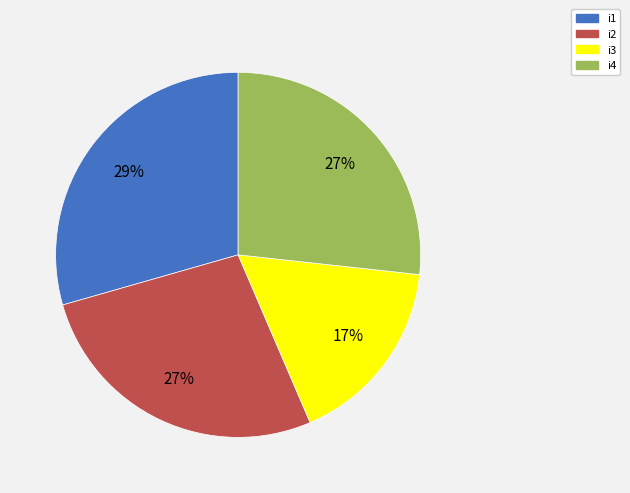

Is it true that i4 is 27% of the pie?

True